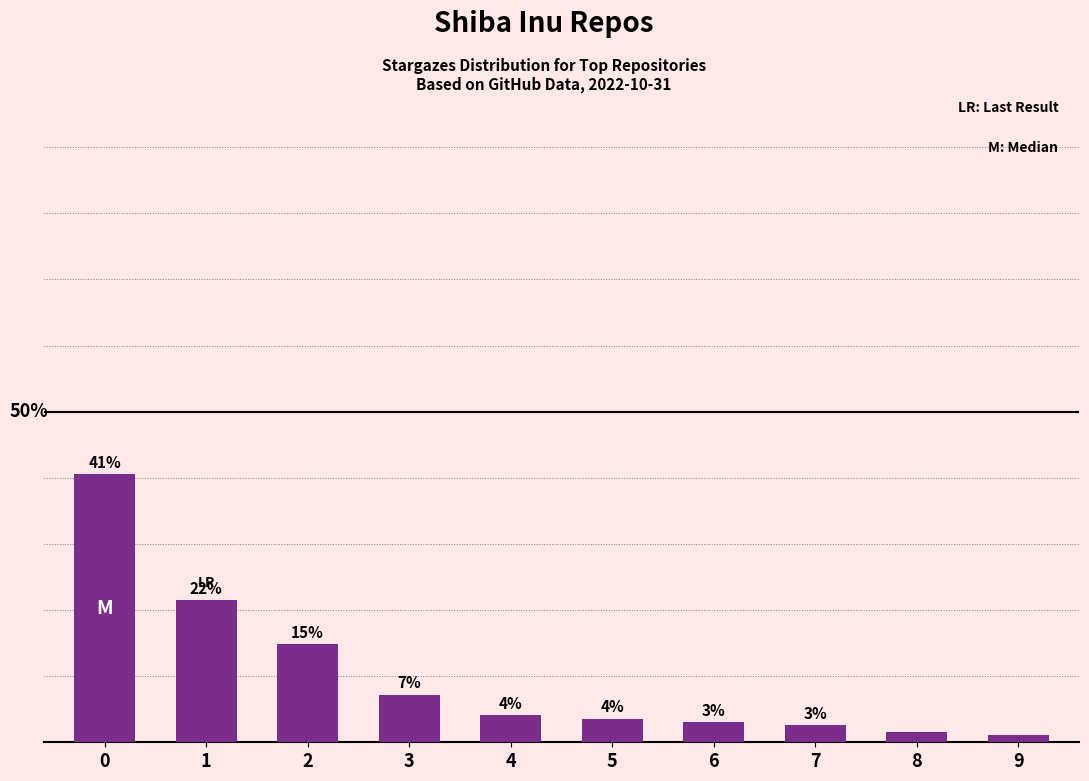

What is the change in value from 5 to 7?

-1.0